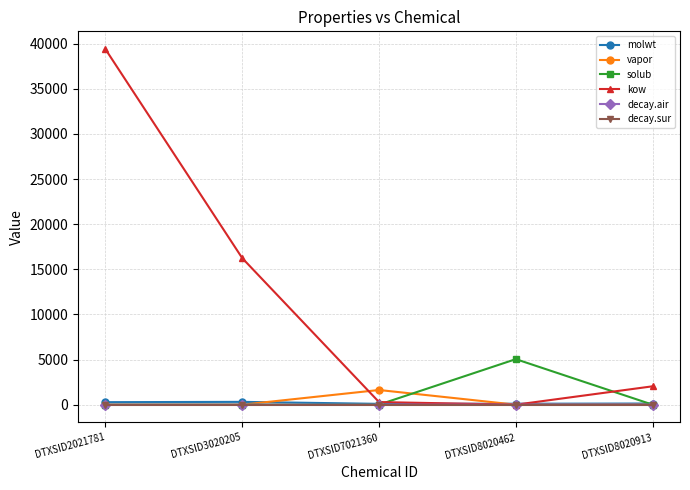

The value of decay.air at DTXSID8020462 is 1.8. True or false?

True